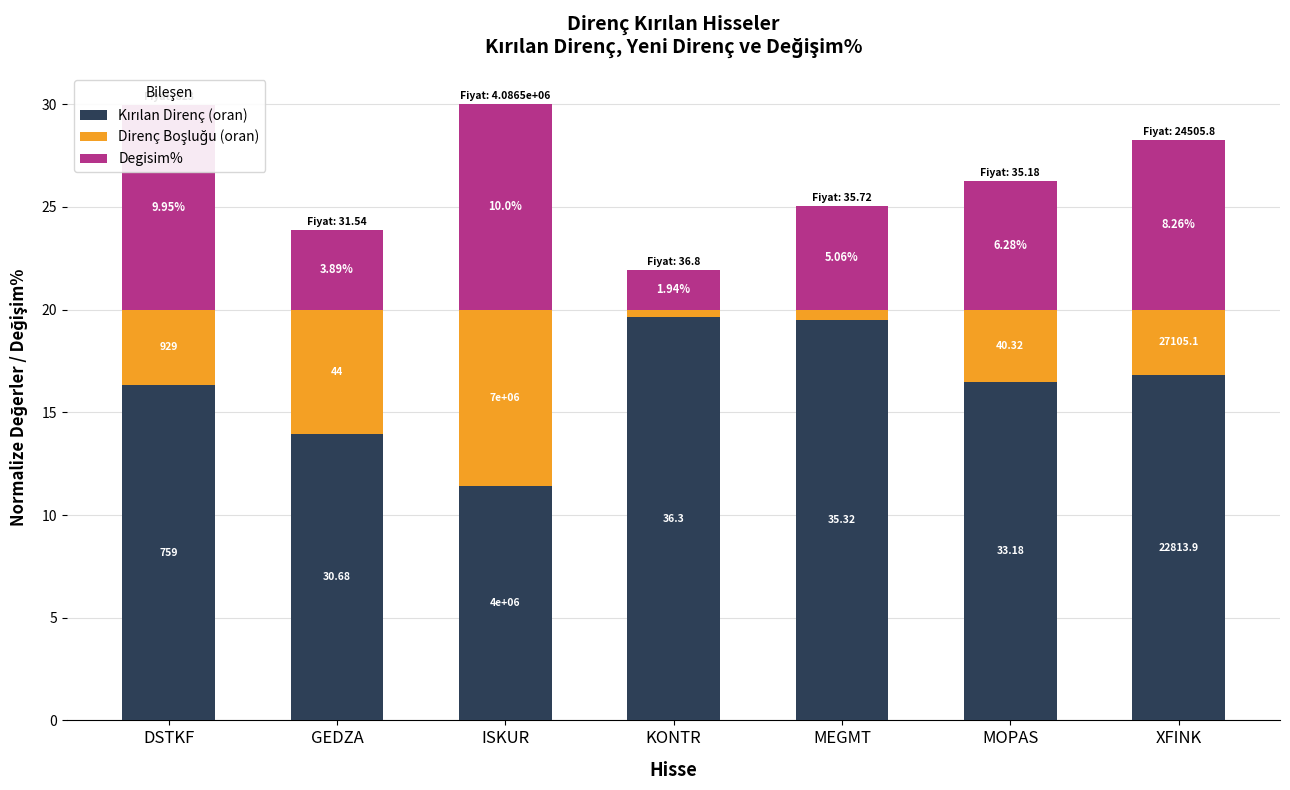

True or false: Kırılan Direnç (oran) has a value of 16.8 at XFINK.

True